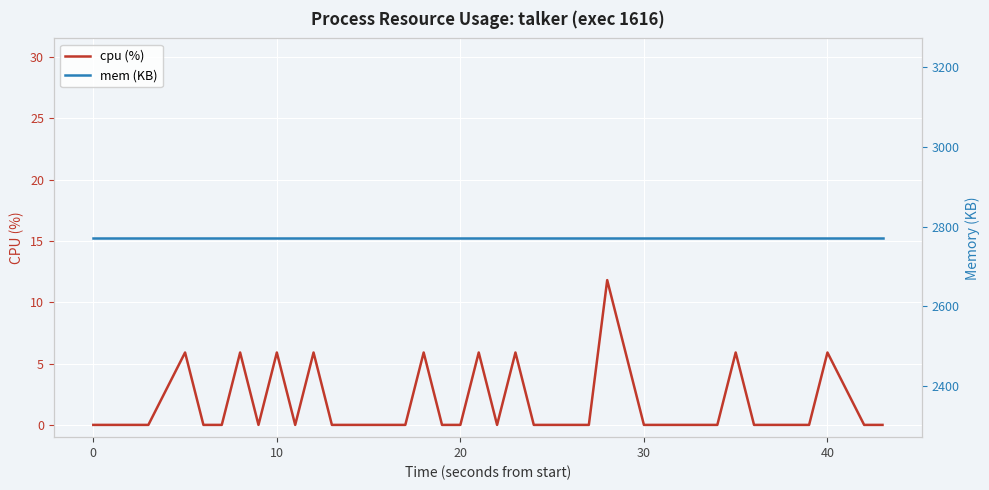

True or false: cpu (%) has a value of 0.0 at 30.

True